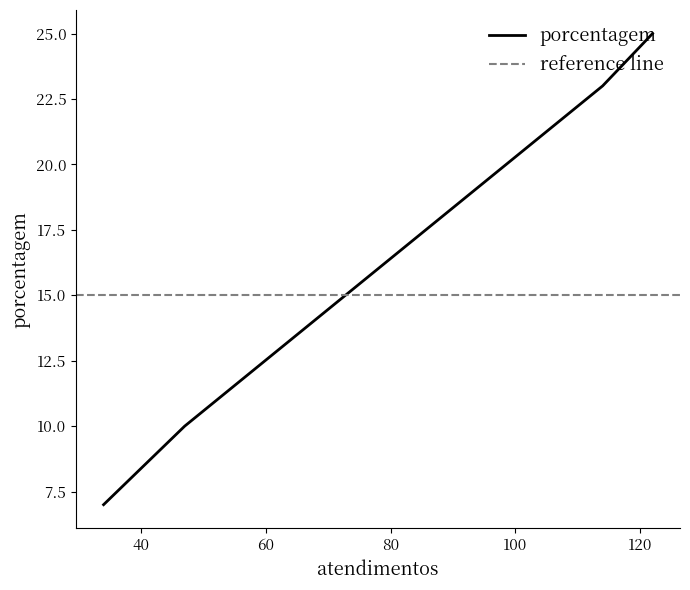

List the labels in order of value, largest first.

122, 114, 47, 34